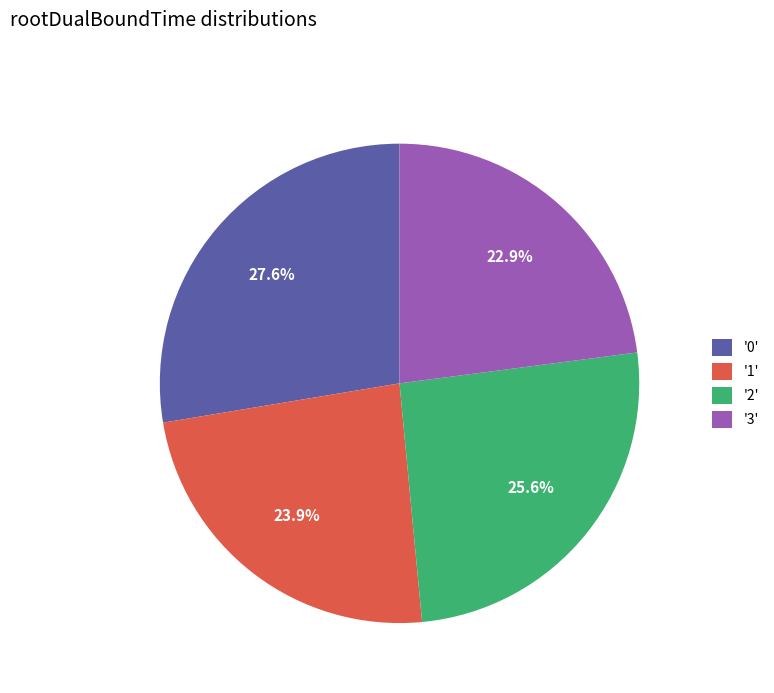

How many slices are in this pie chart?

4